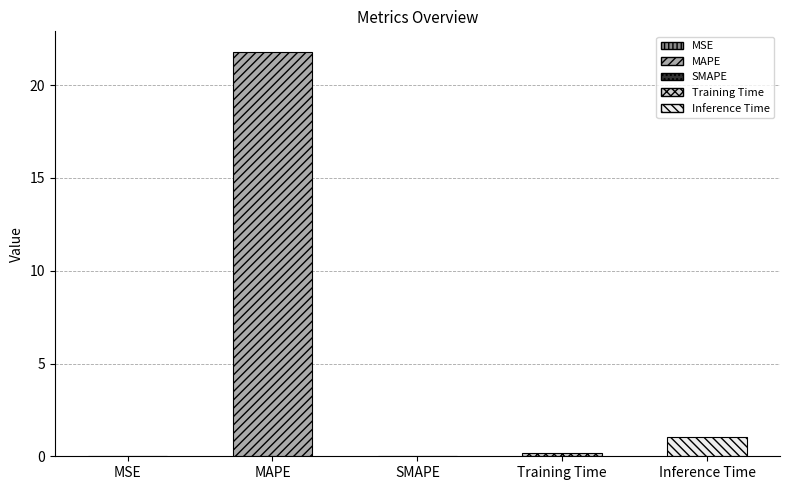

Reading left to right, what are all the values shown in this chart?

MSE=0.0	MAPE=21.8	SMAPE=0.0	Training Time=0.2	Inference Time=1.1